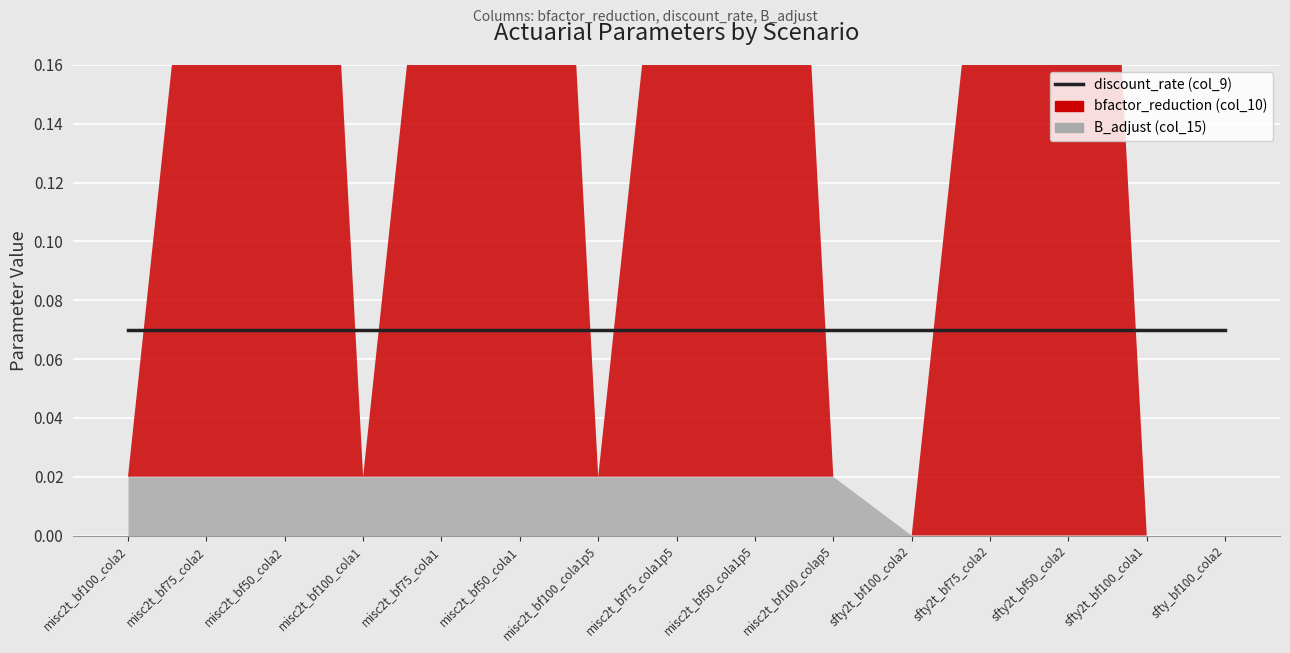

What is the label of the 4th point from the left?

misc2t_bf100_cola1